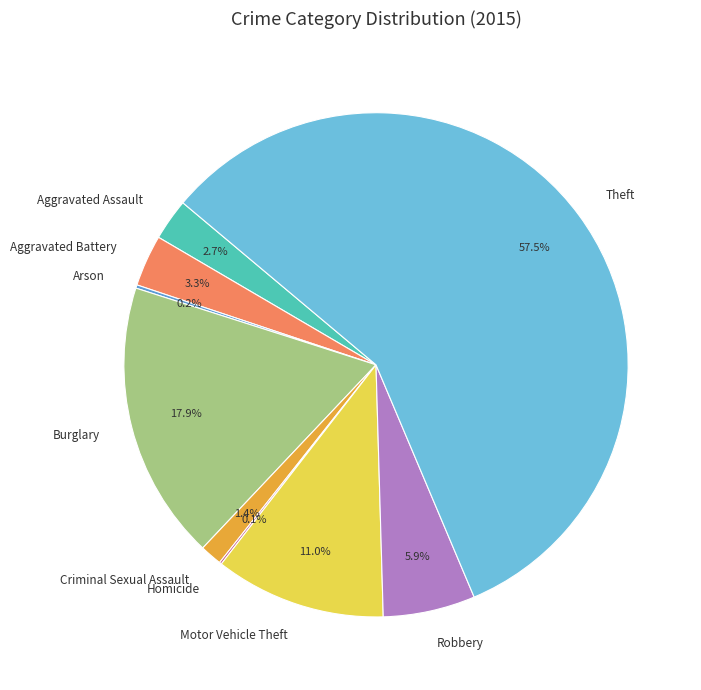

What percentage is the Motor Vehicle Theft slice, to the nearest percent?

11%